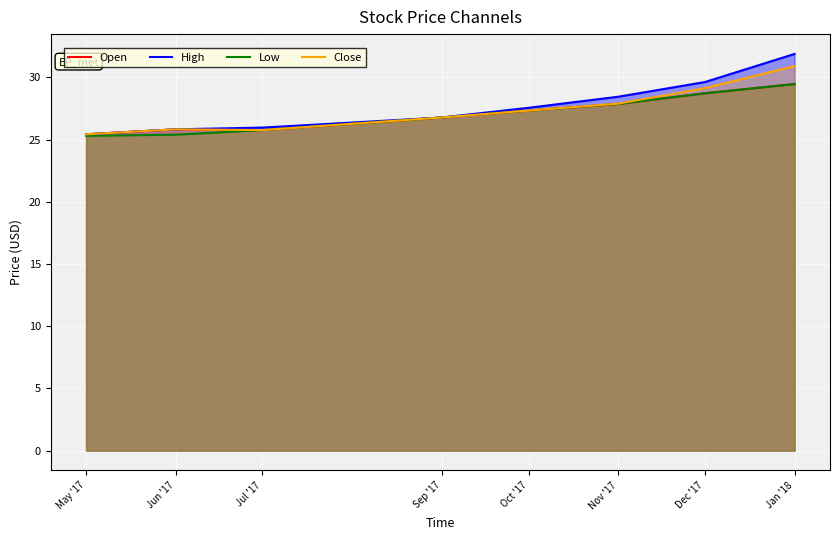

What are all the series names shown in the legend?

Open, High, Low, Close